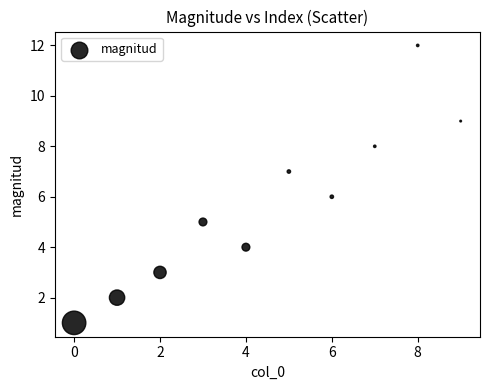

What is the range of Y values (max minus min)?

11